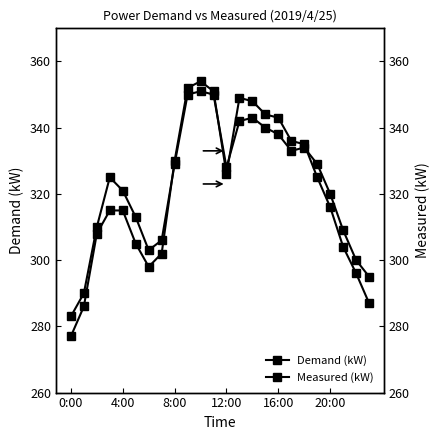

What is the lowest value of the Demand (kW) series?

277